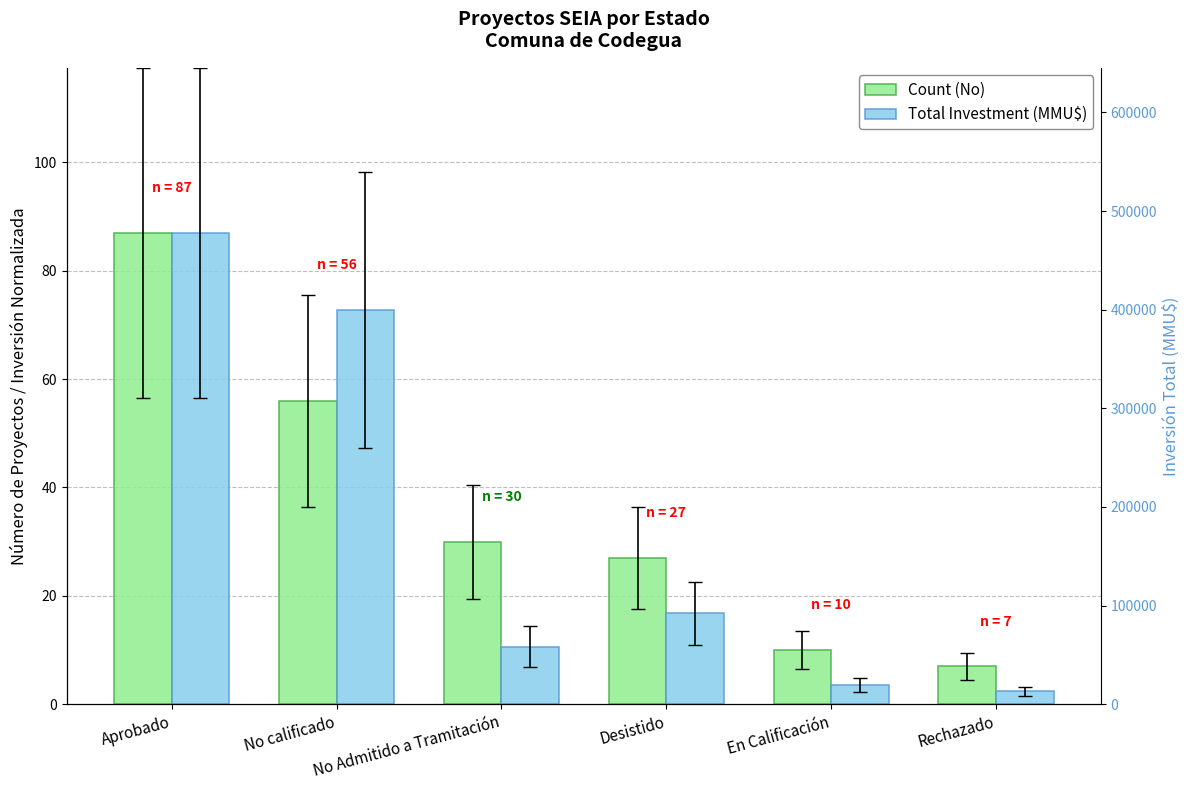

How many bars are there in total?

12